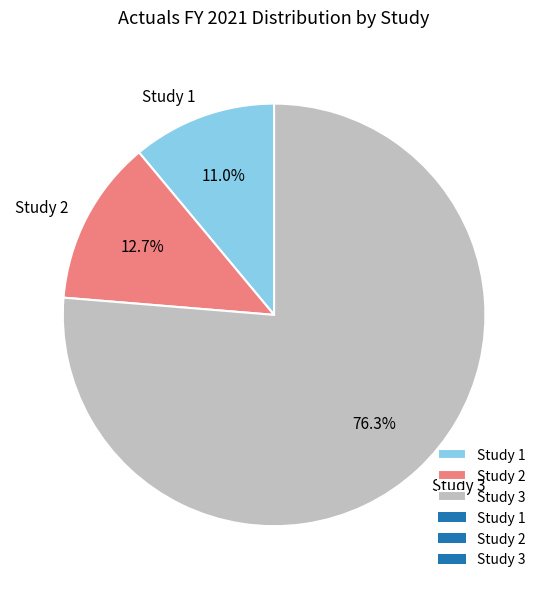

What portion of the pie excludes Study 2?

87.3%